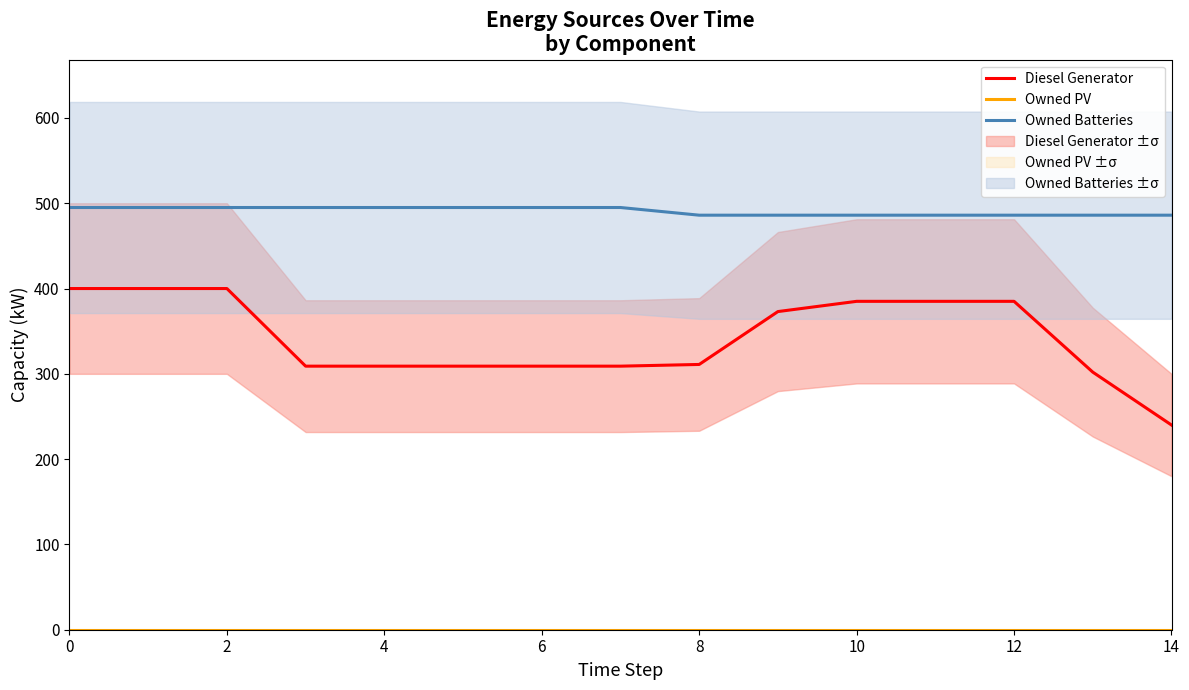

The value of Owned Batteries at 10 is 486. True or false?

True